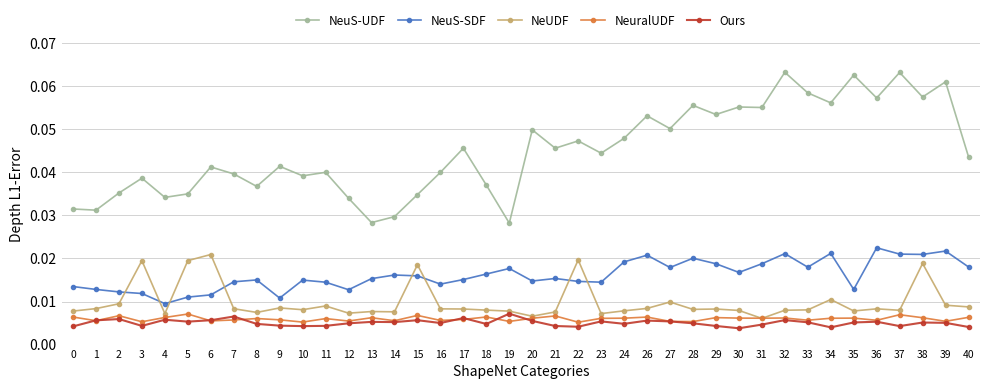

At which category is the sum across all series the highest?

38